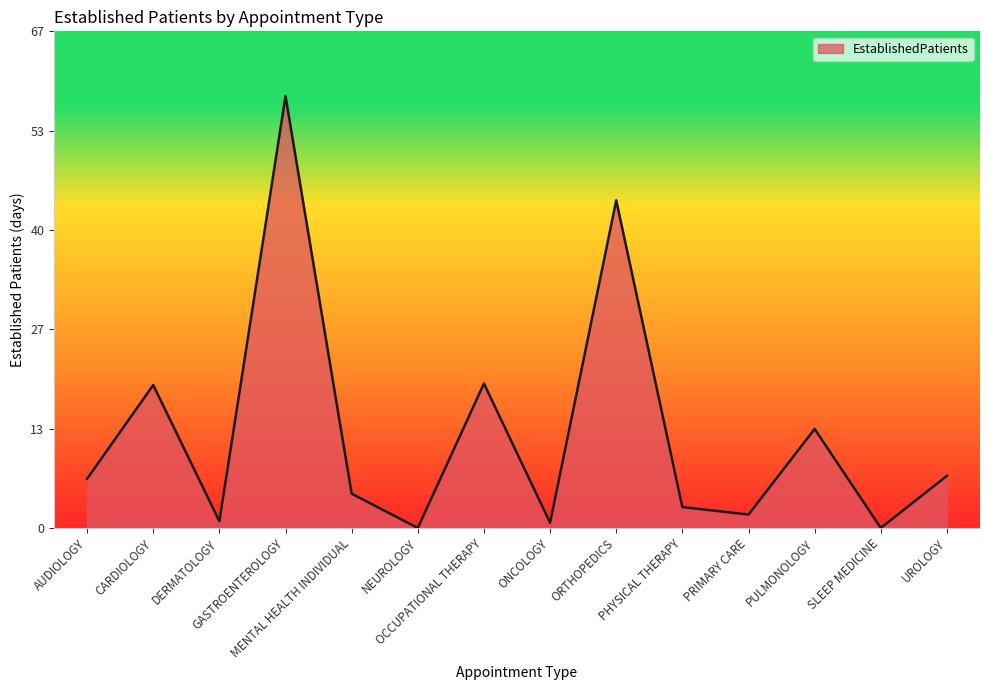

Does the chart display data point markers on the line(s)?

No